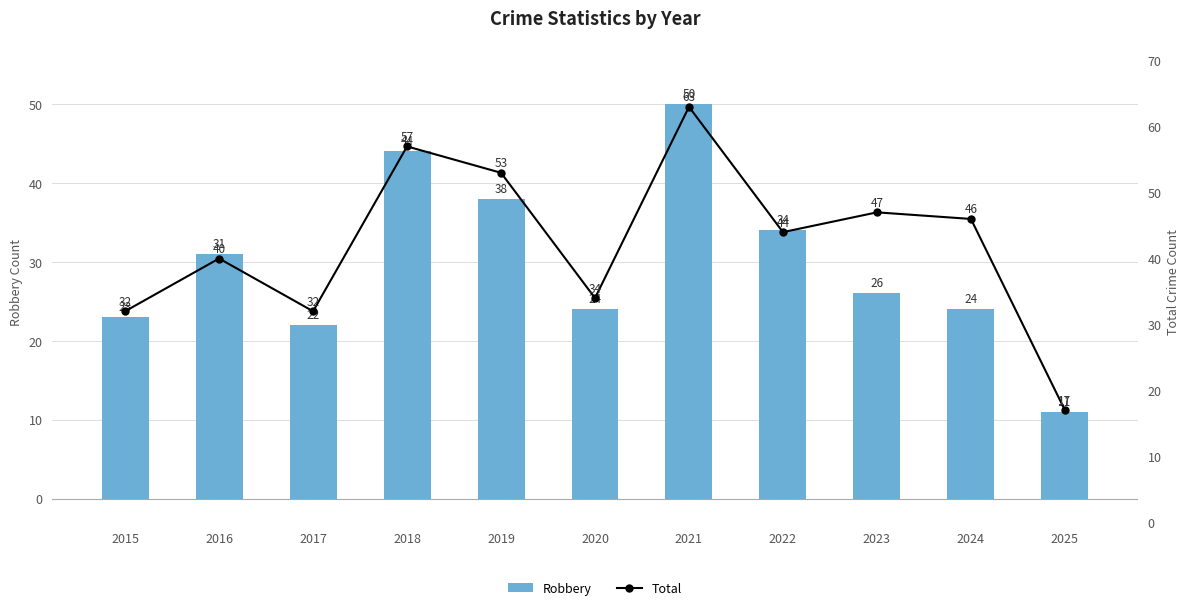

What is the difference between the Robbery values at 2015 and 2024?

1